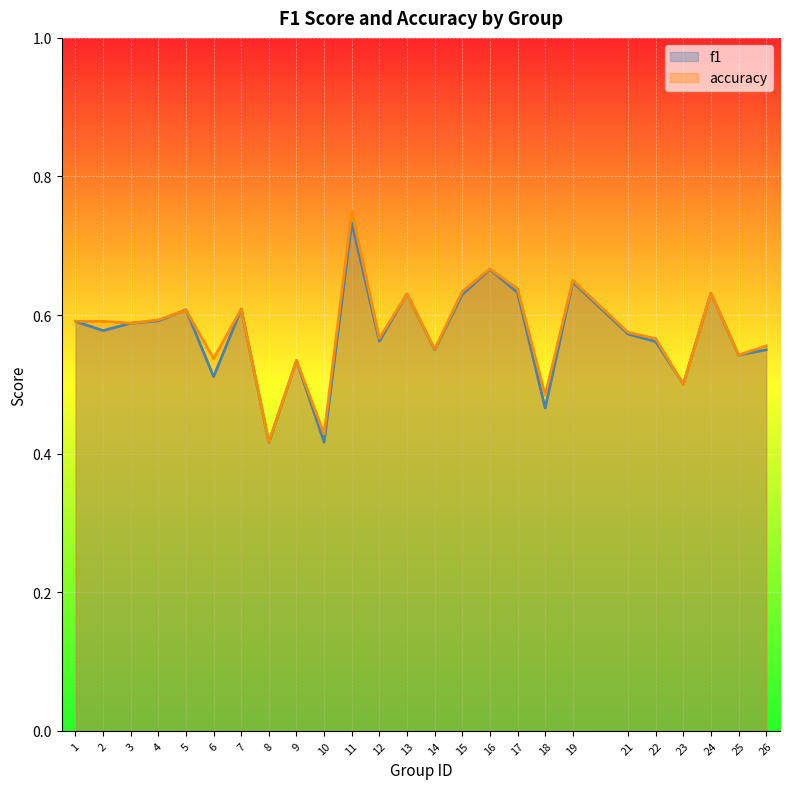

At which label is accuracy closest to 0?

8